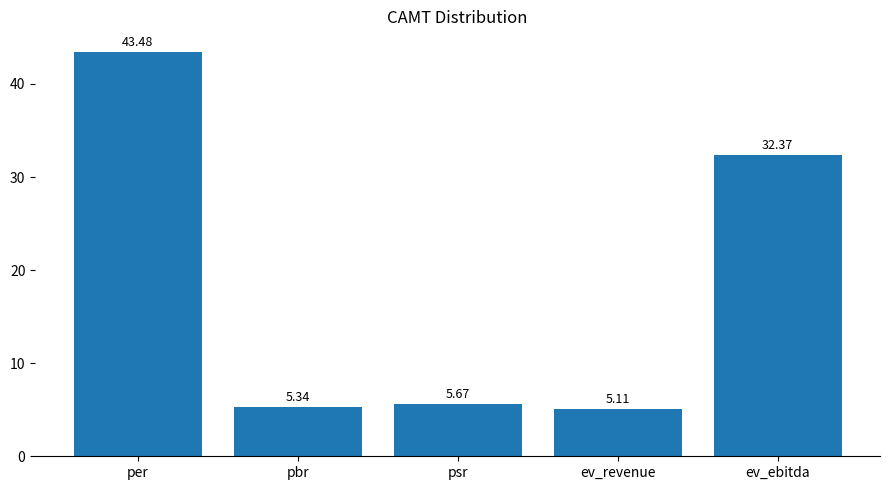

List the labels in order of value, smallest first.

ev_revenue, pbr, psr, ev_ebitda, per